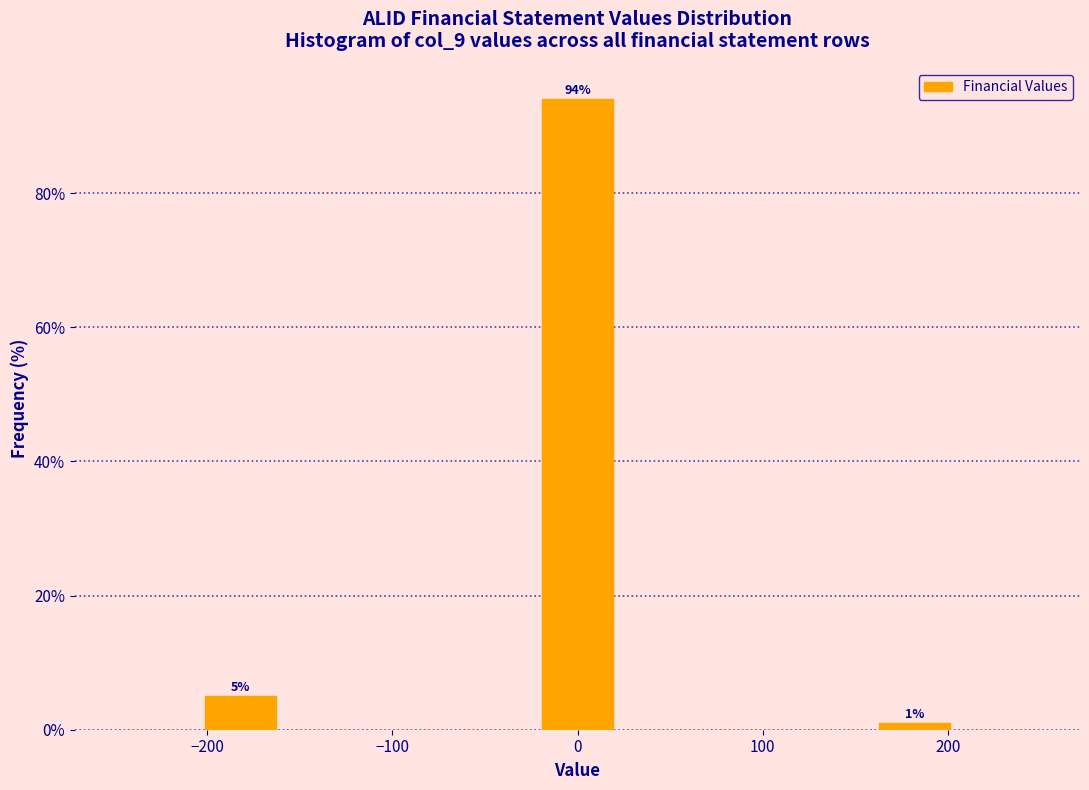

Over which range of the x-axis is the bar tallest?

-20 to 20